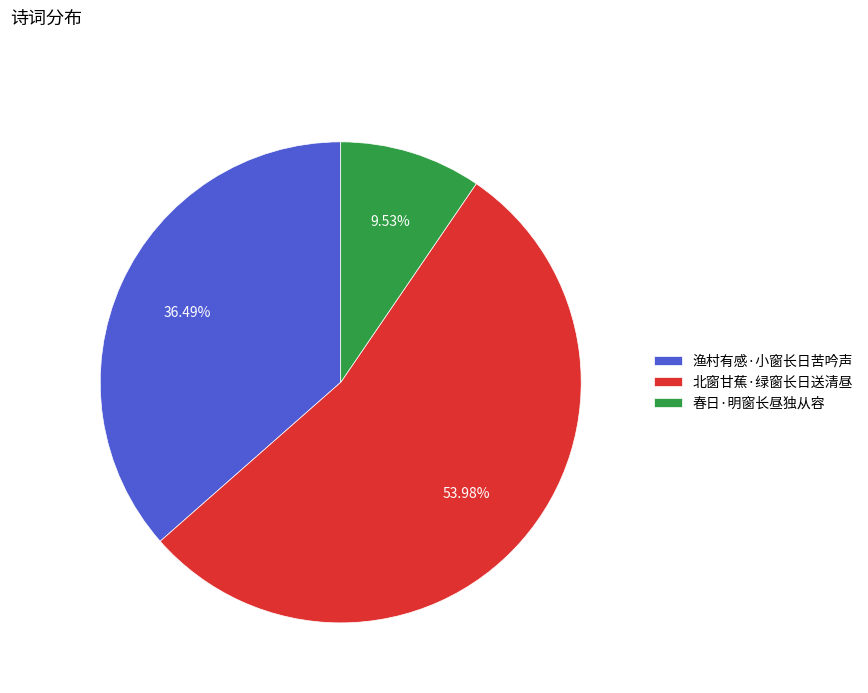

To the nearest percent, what is the difference between the 北窗甘蕉·绿窗长日送清昼 and 春日·明窗长昼独从容 slice percentages?

44%